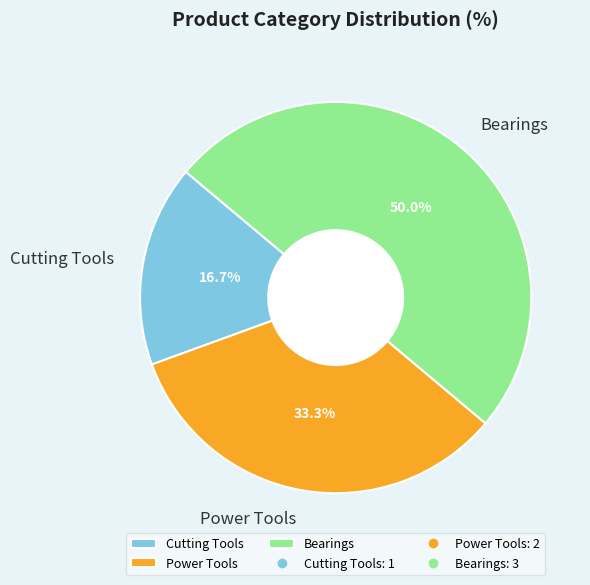

To the nearest percent, what is the difference between the Cutting Tools and Bearings slice percentages?

33%